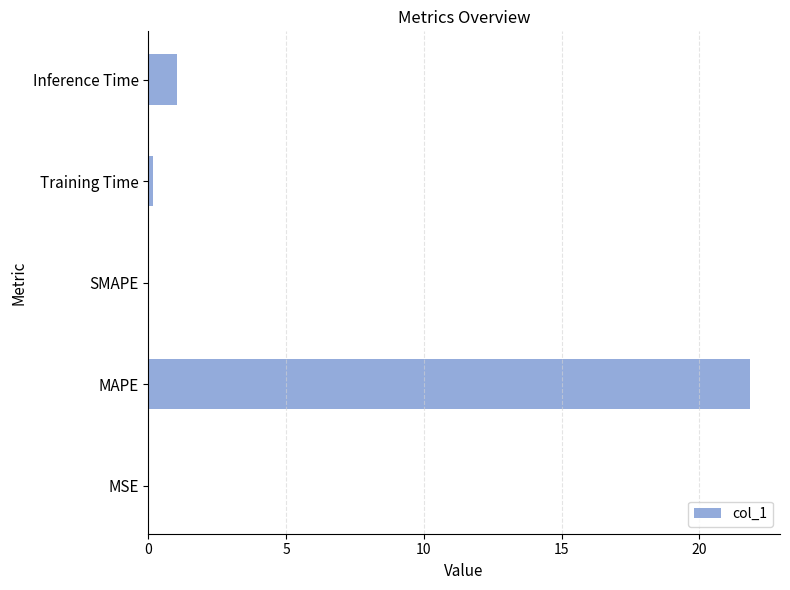

The value at SMAPE is -10.5. True or false?

False